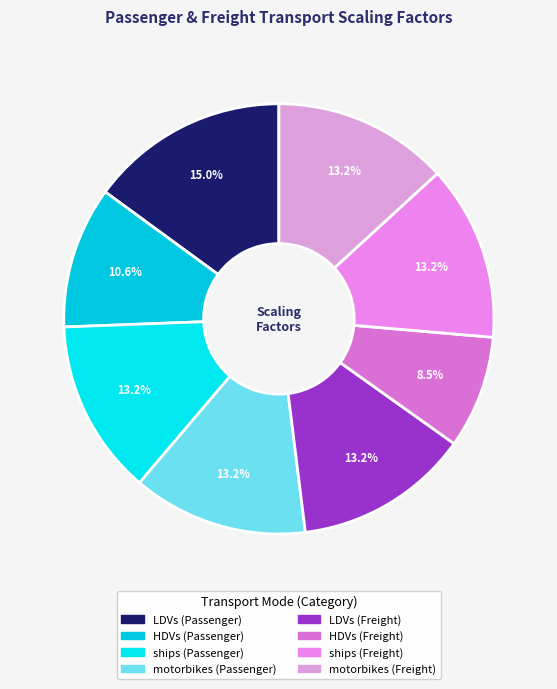

Is there any slice that represents more than half of the pie?

No